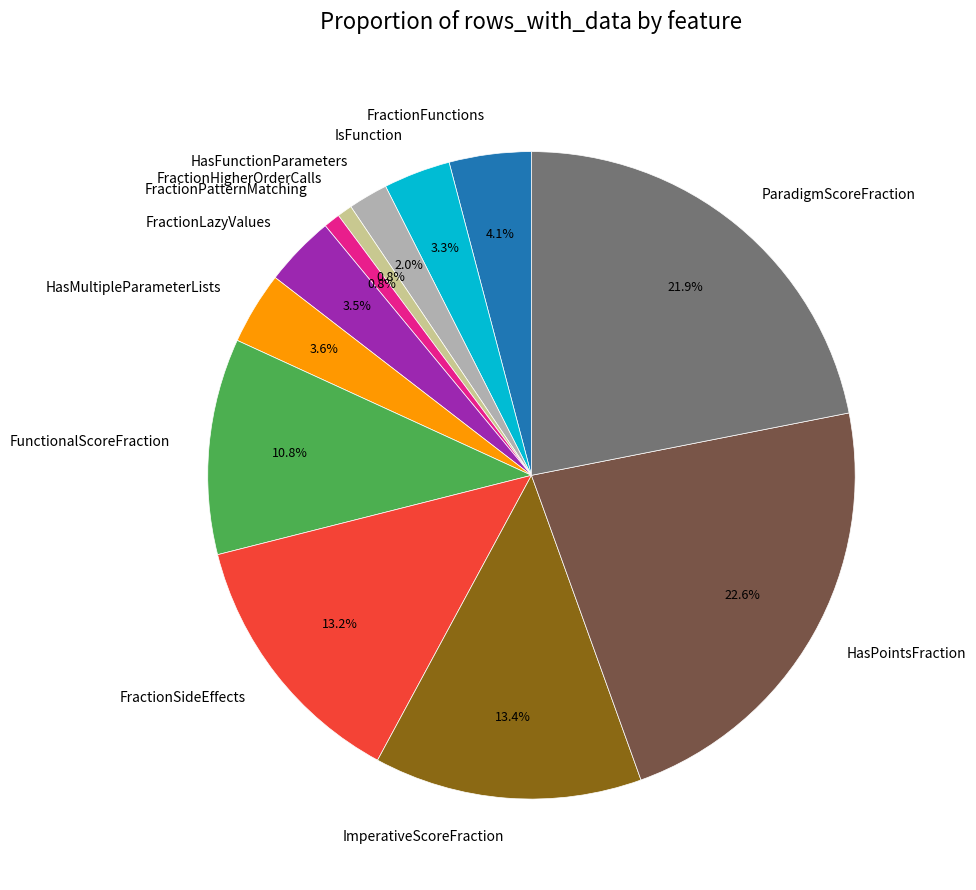

Is there any slice that represents more than half of the pie?

No